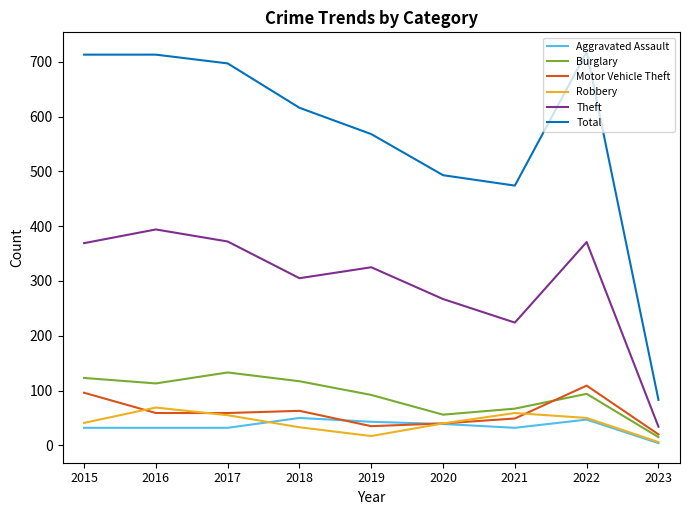

Which series changed the most between 2017 and 2021?

Total